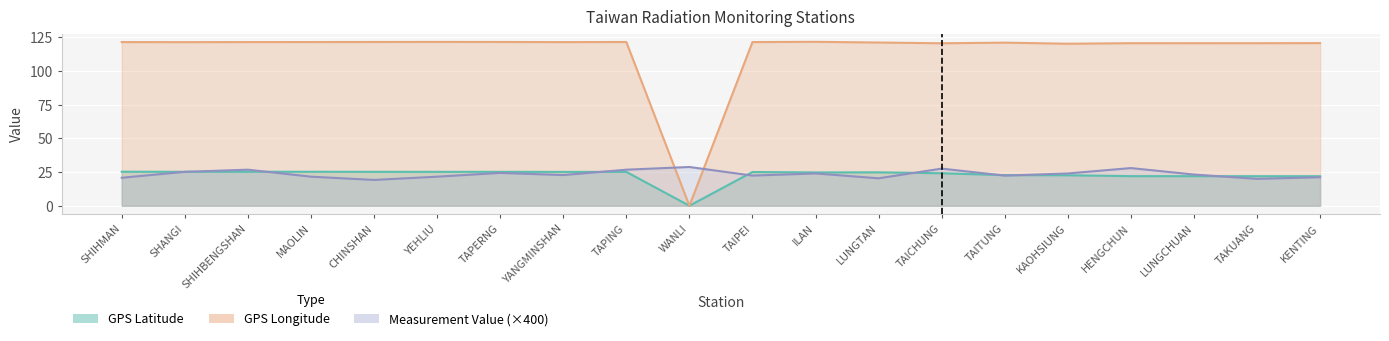

Where does the Measurement Value series first go above 23?

SHANGI